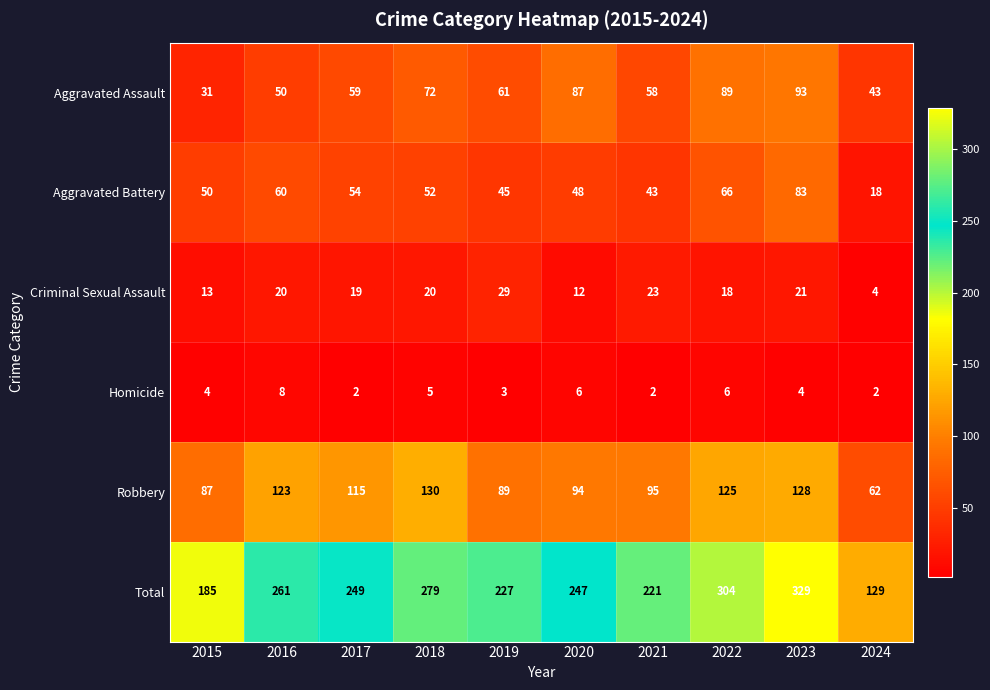

Between 2019 and 2024, which series saw the biggest shift?

Total